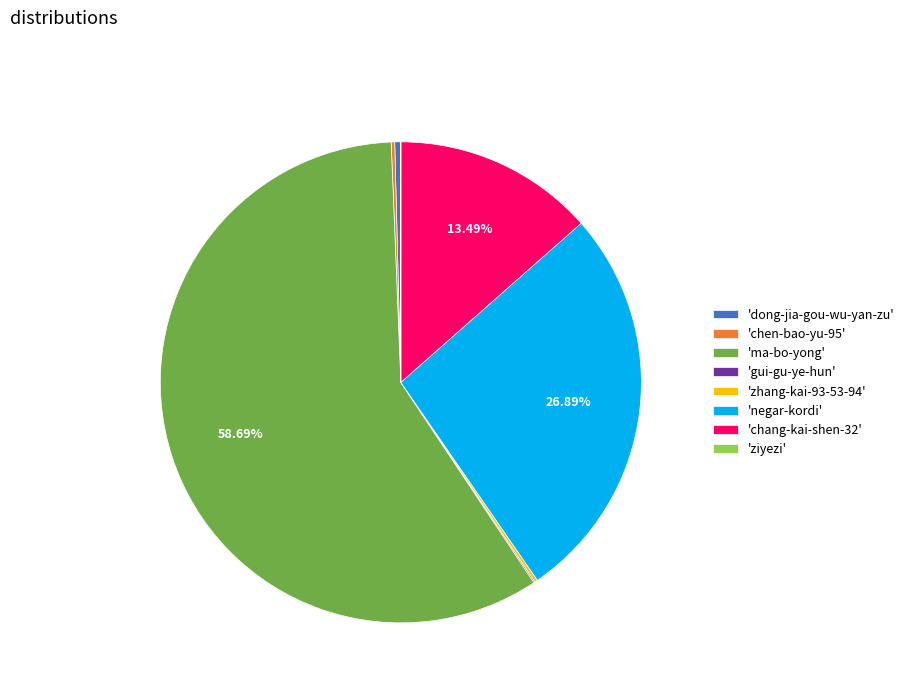

What is the largest slice in the pie chart?

'ma-bo-yong'